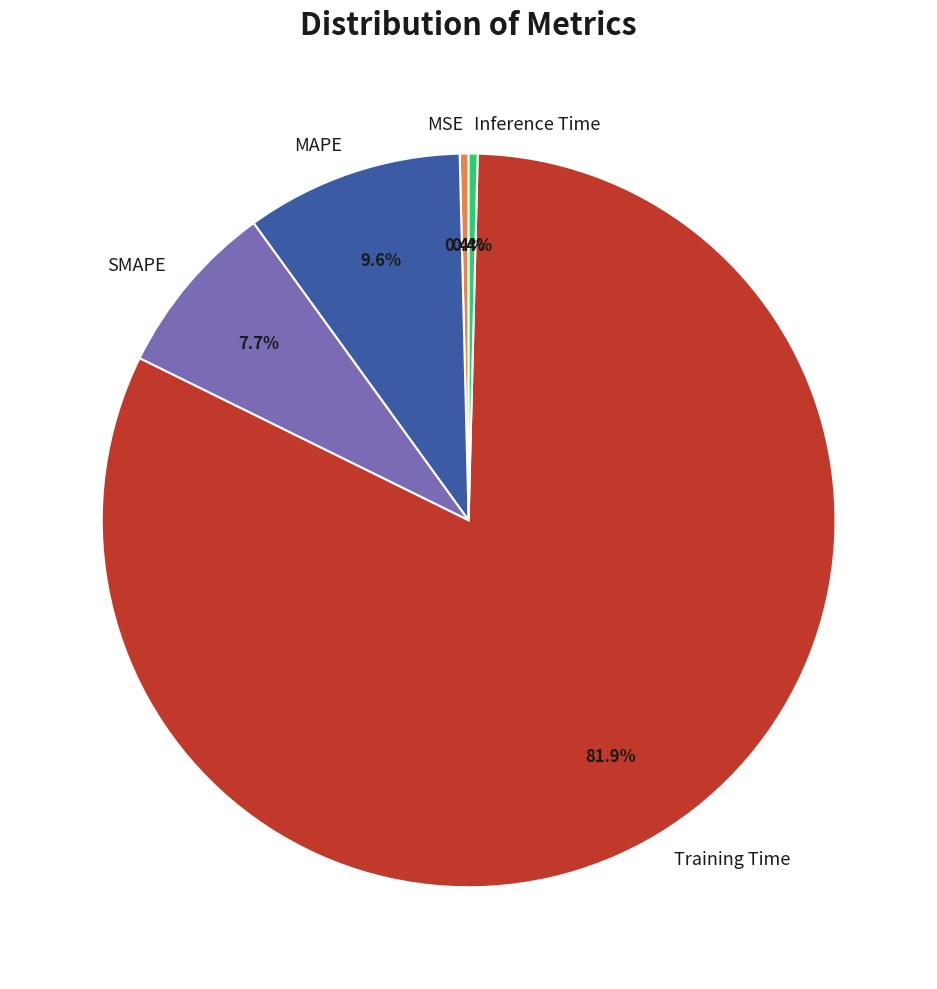

Which slice represents more than half of the pie?

Training Time